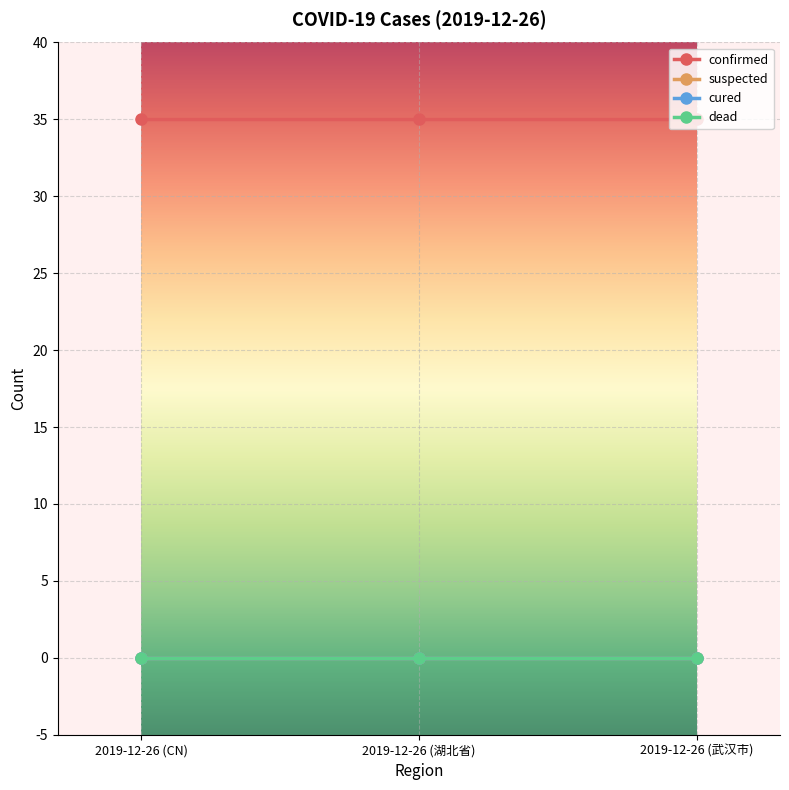

Does the chart have visible grid lines?

Yes